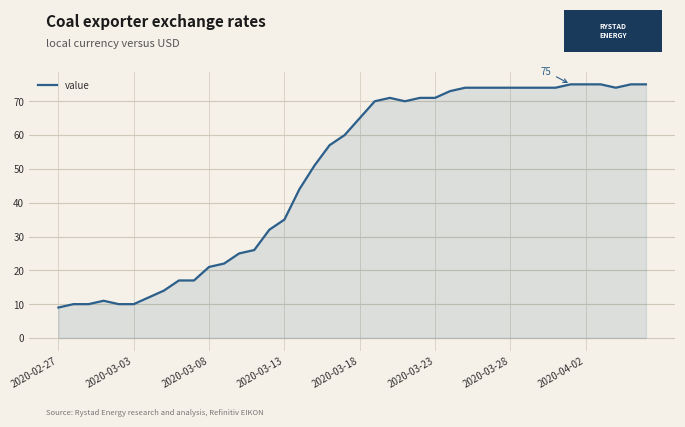

What is the difference between the maximum and minimum values?

66